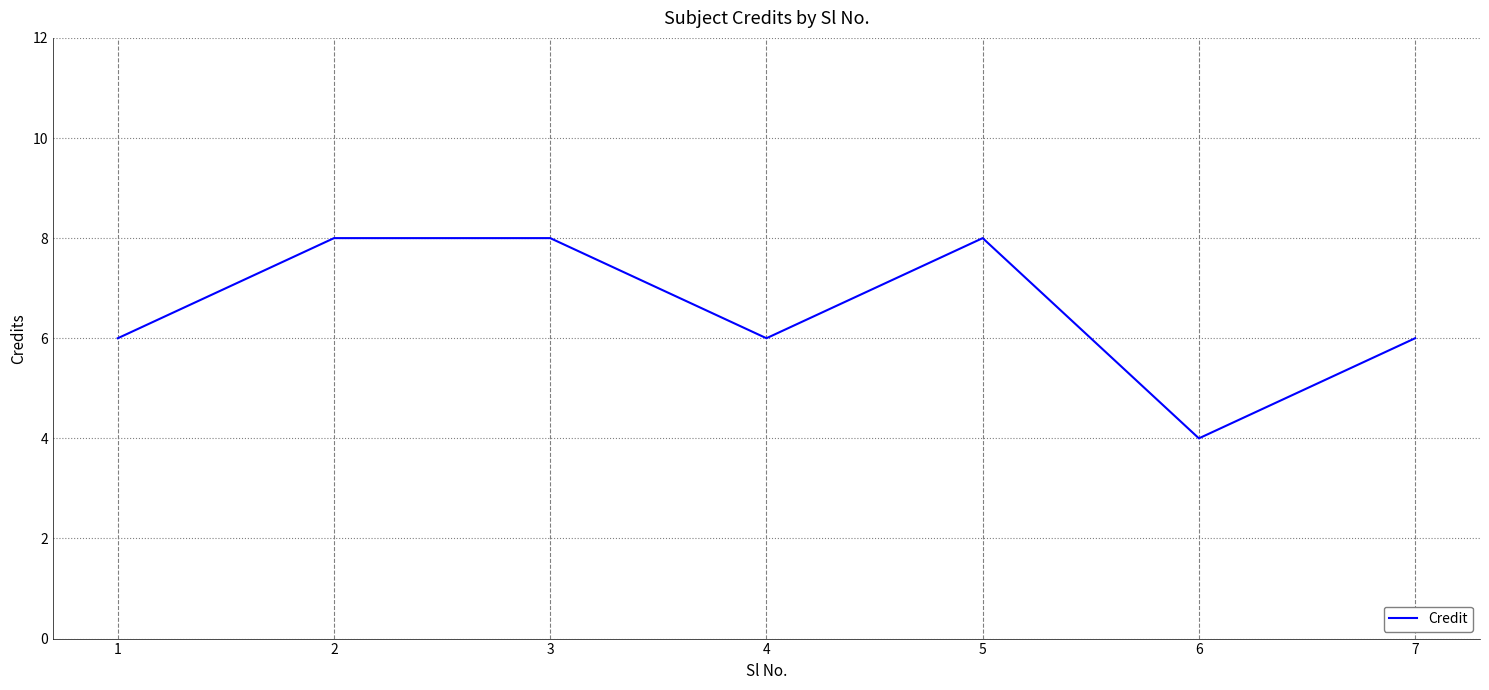

Is it true that the value at 3 is 11?

False